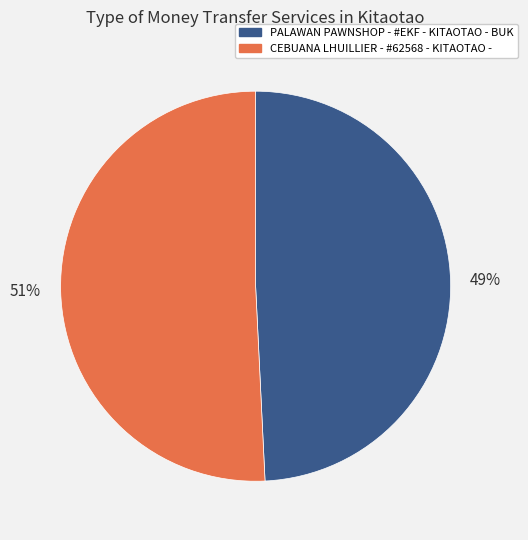

Combined, do CEBUANA LHUILLIER - #62568 - KITAOTAO - and PALAWAN PAWNSHOP - #EKF - KITAOTAO - BUK account for over 50%?

Yes